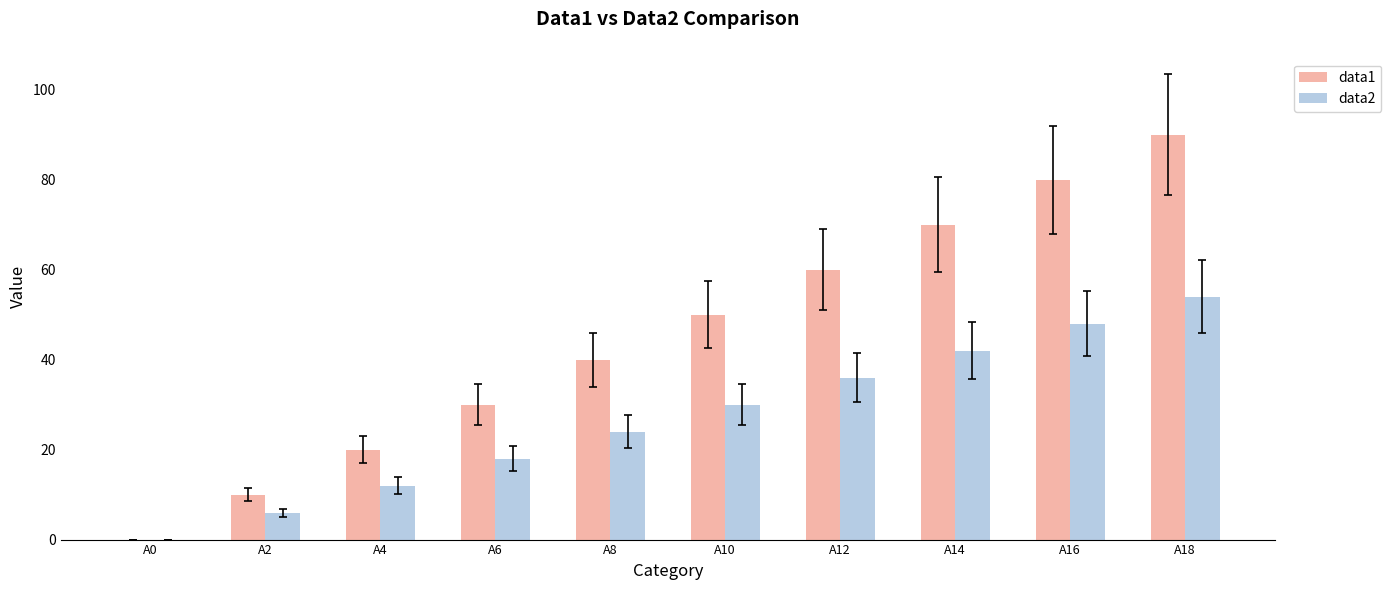

Which series changed the most between A16 and A18?

data1